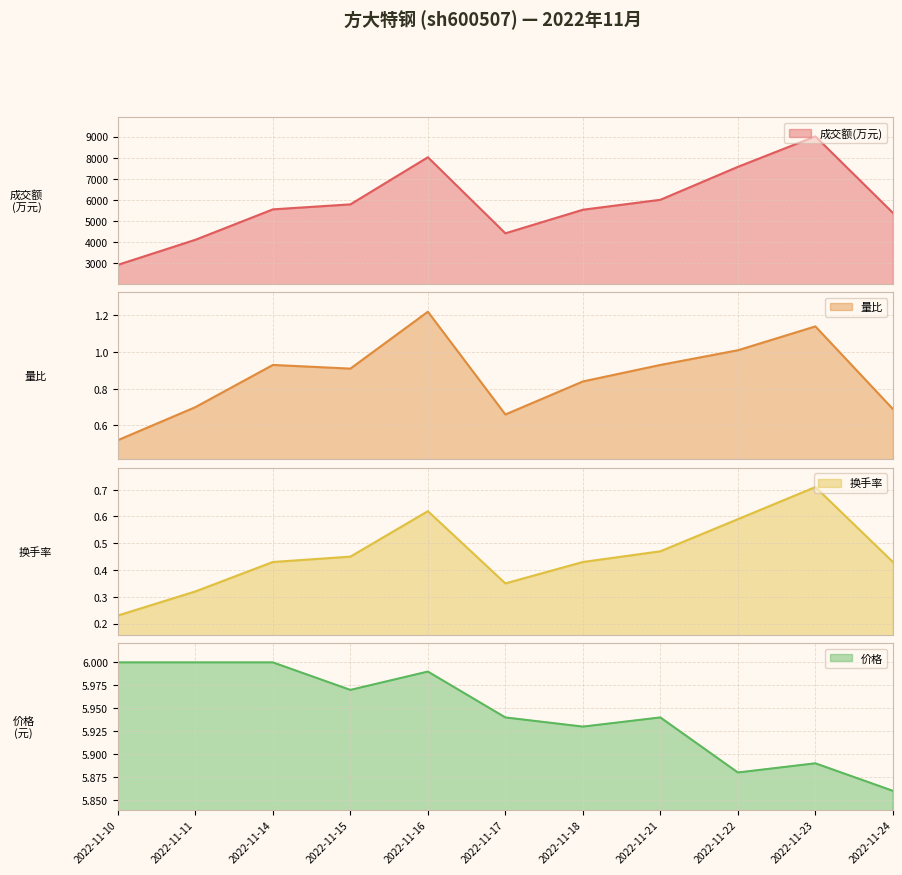

What is the difference between the maximum and minimum values in the 换手率 series?

0.5